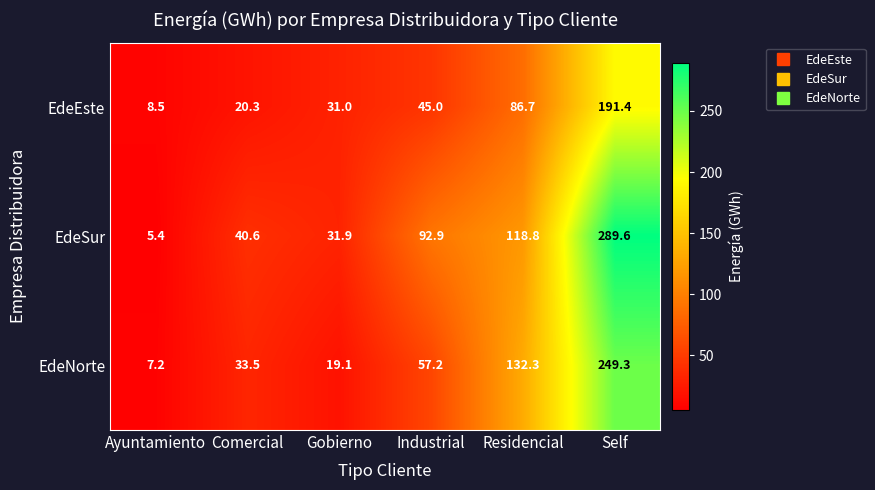

What is the minimum value shown in the chart?

5.4